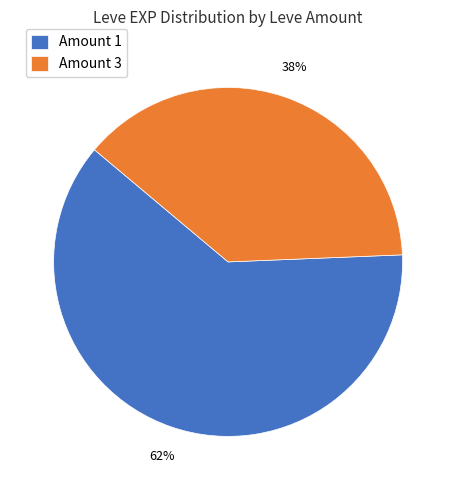

Rank the categories by value from lowest to highest.

Amount 3, Amount 1